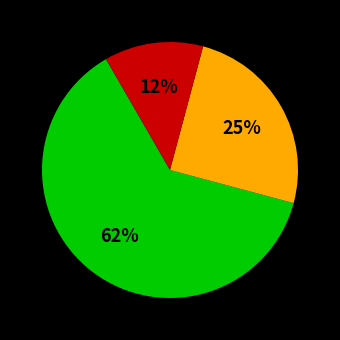

To the nearest percent, what is the average slice percentage?

33%